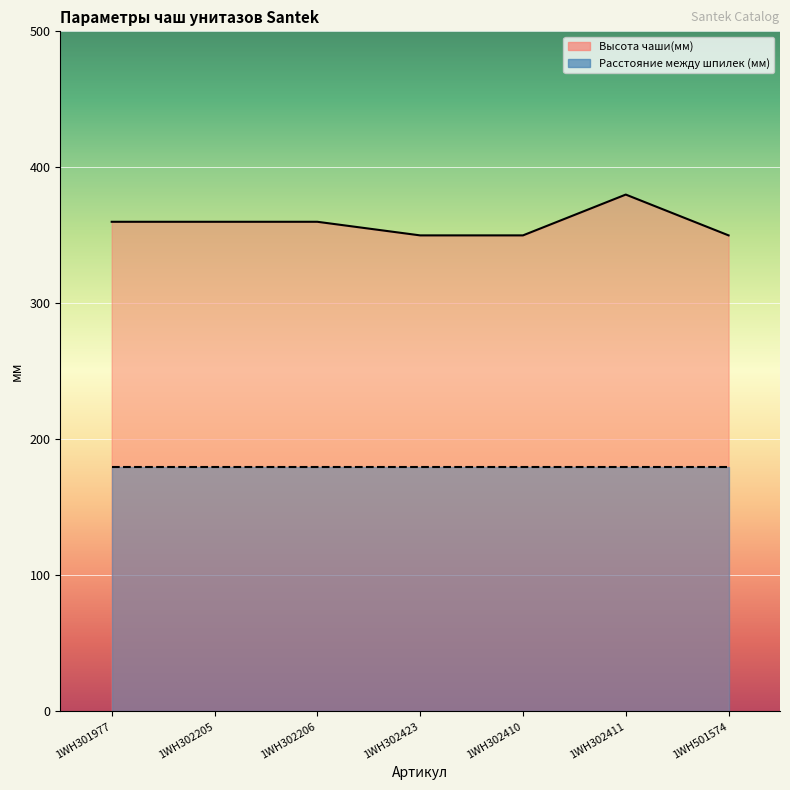

Count the values in the range 350 to 360.

6